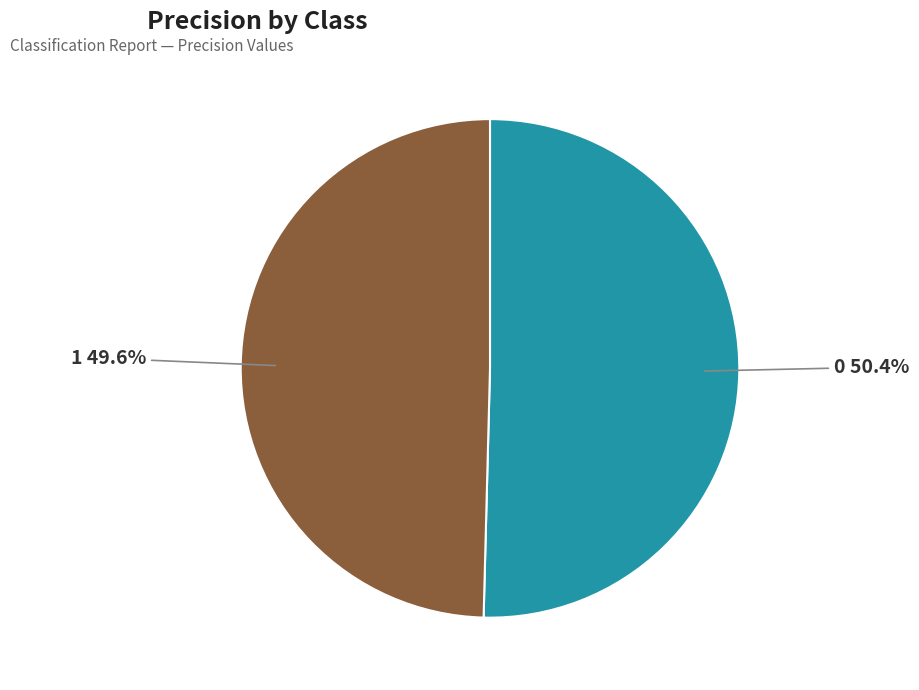

How many slices are in this pie chart?

2